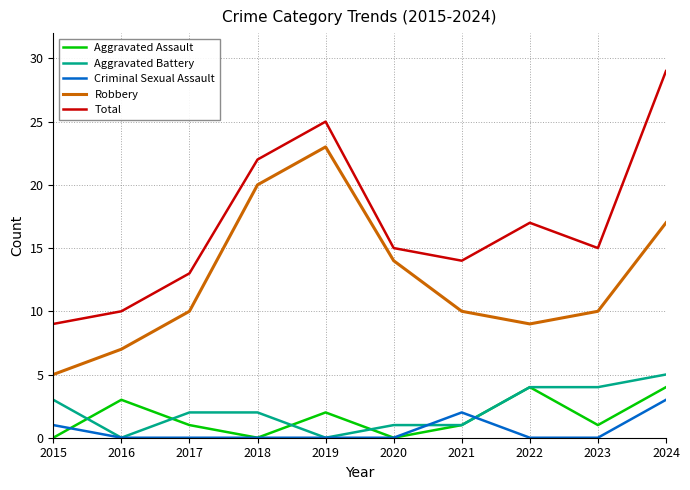

Where is the first local maximum for Aggravated Assault?

2016